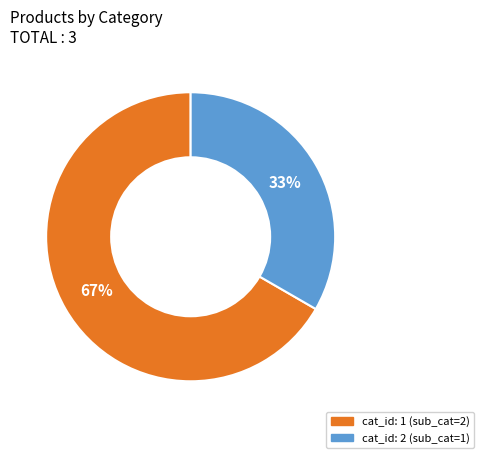

Is there a majority slice in this chart?

Yes